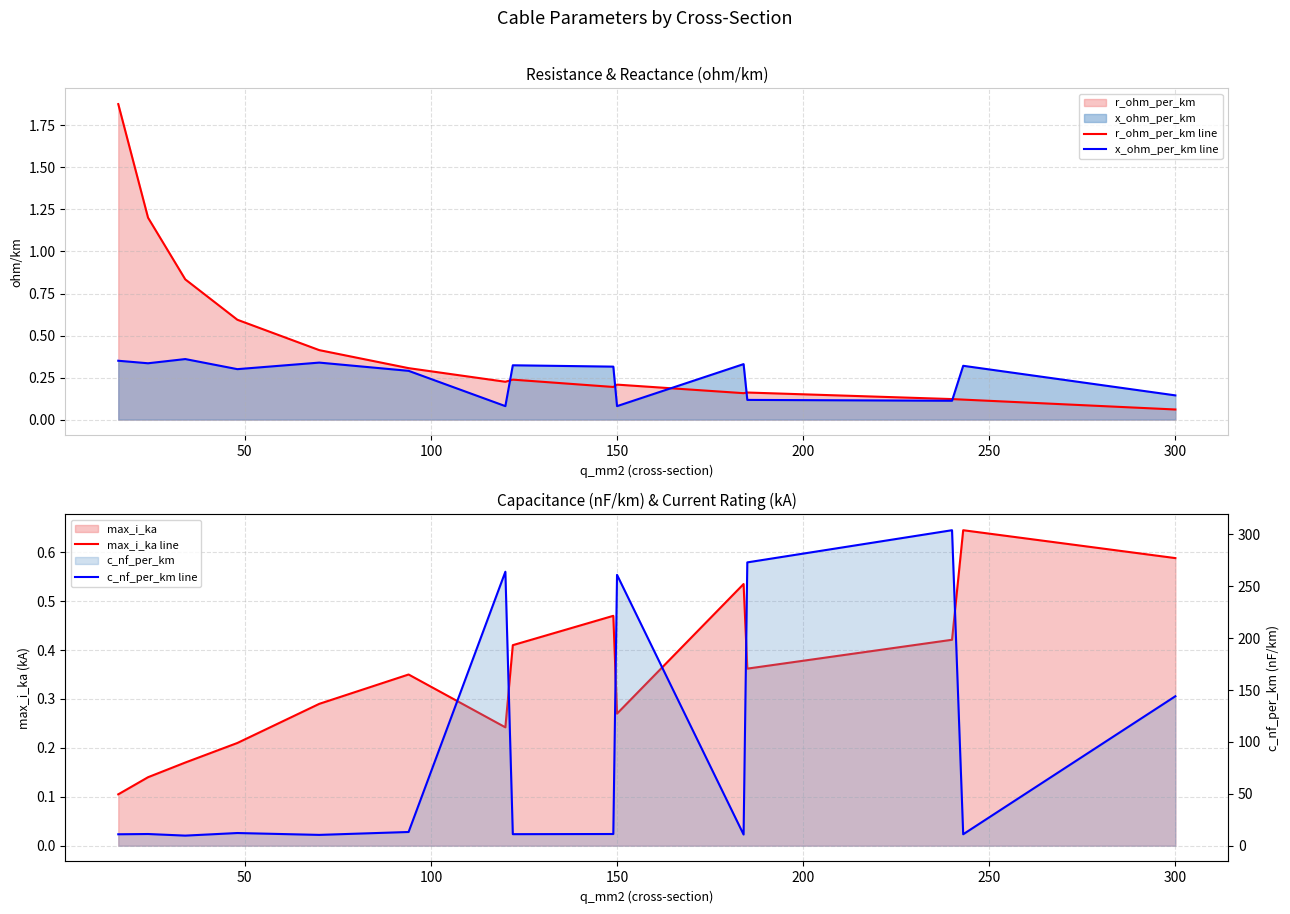

What is the sum of all max_i_ka line values?

5.2